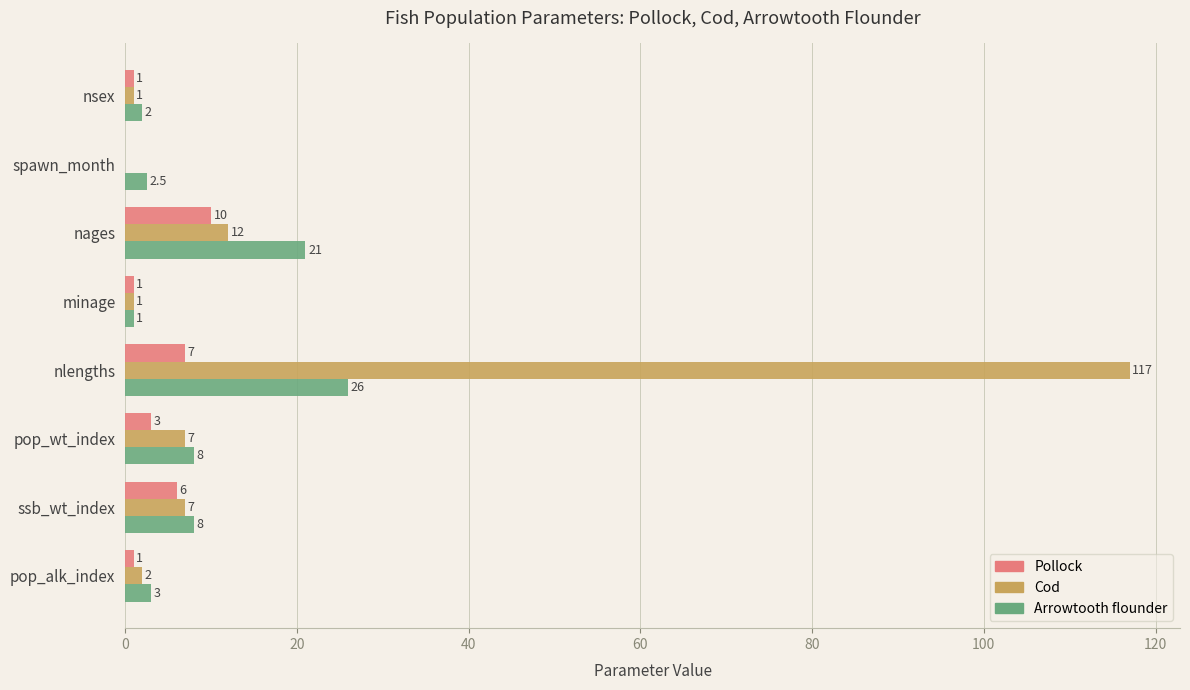

Which series has the largest total across all categories?

Cod